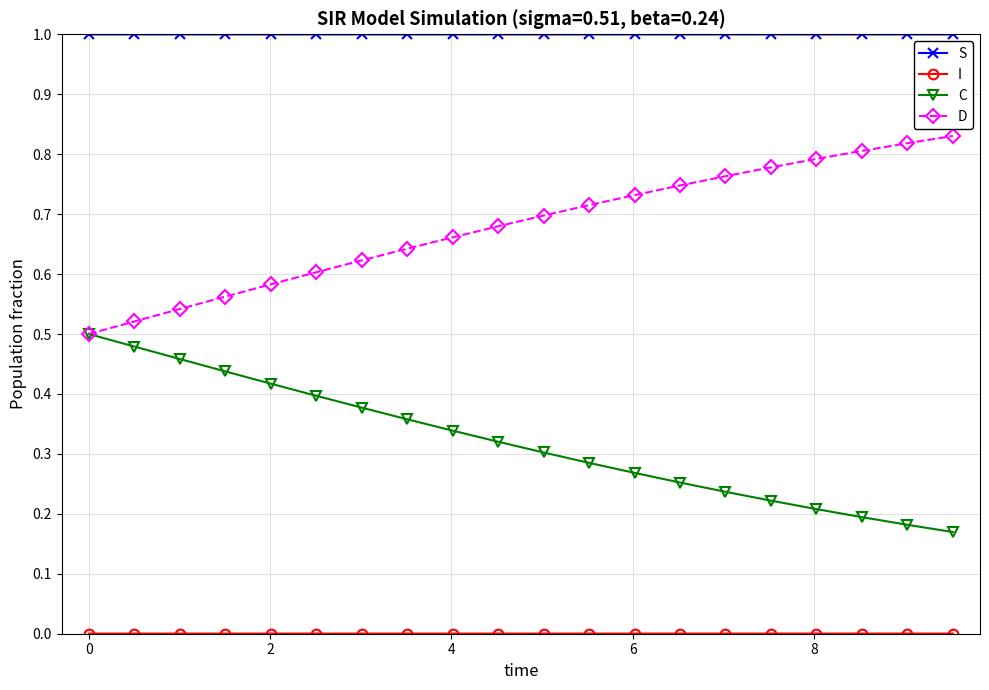

True or false: D and S intersect in this chart.

False